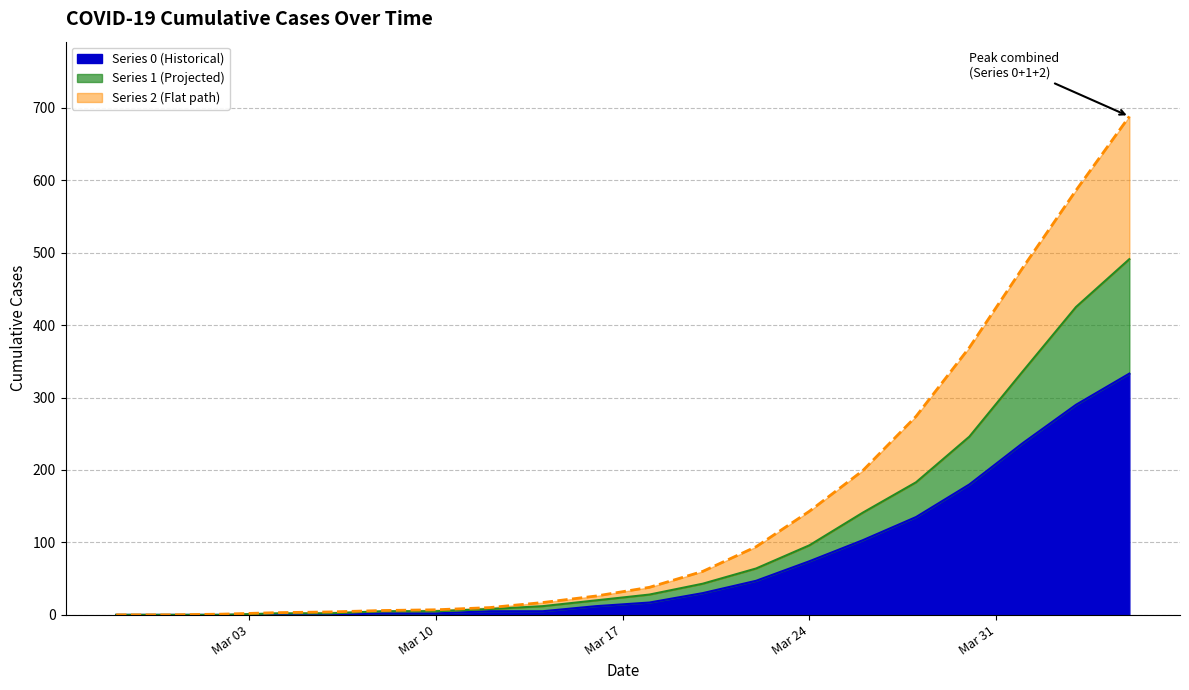

Which category has the lowest value across all series?

2020-02-27